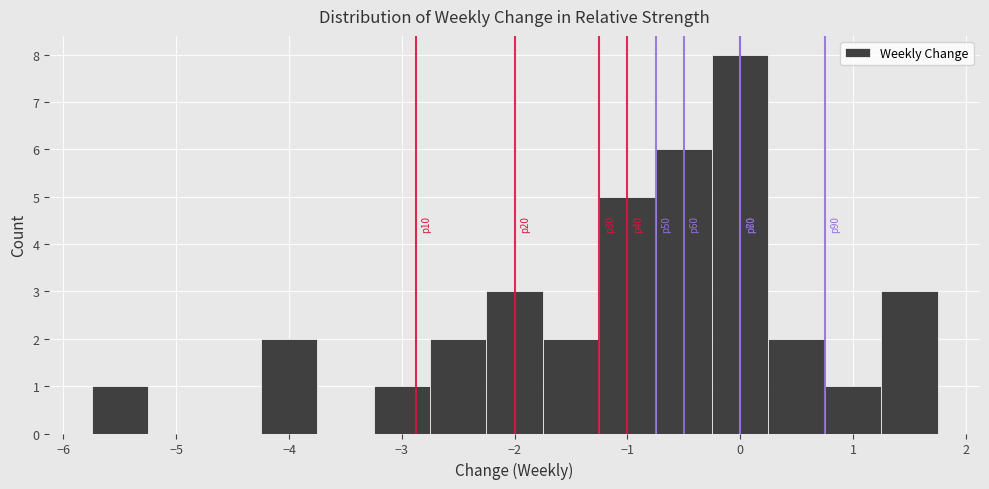

Over which range of the x-axis is the bar tallest?

-0.25 to 0.25